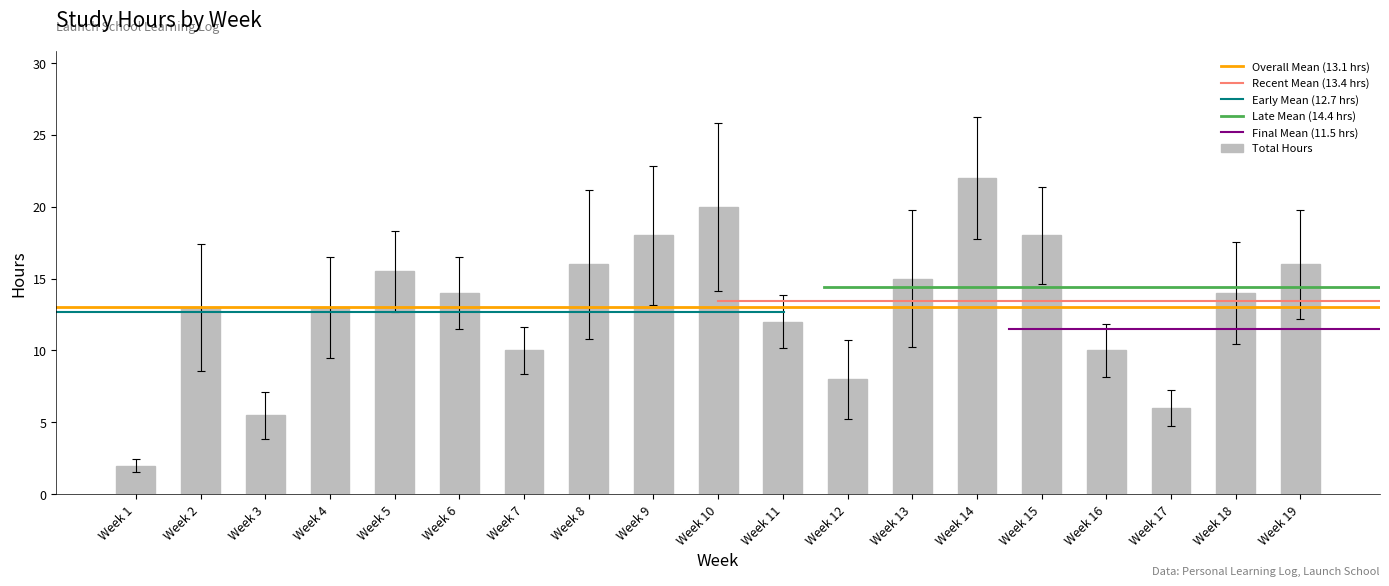

Which label corresponds to the largest value in the chart?

Week 14